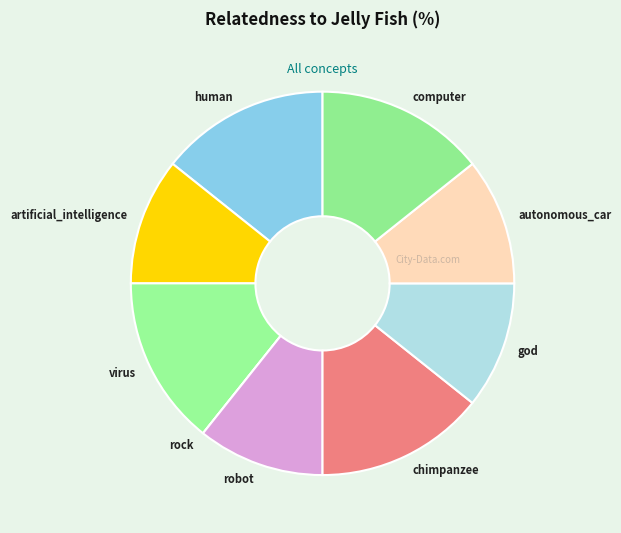

The virus slice represents 20% of the pie. True or false?

False